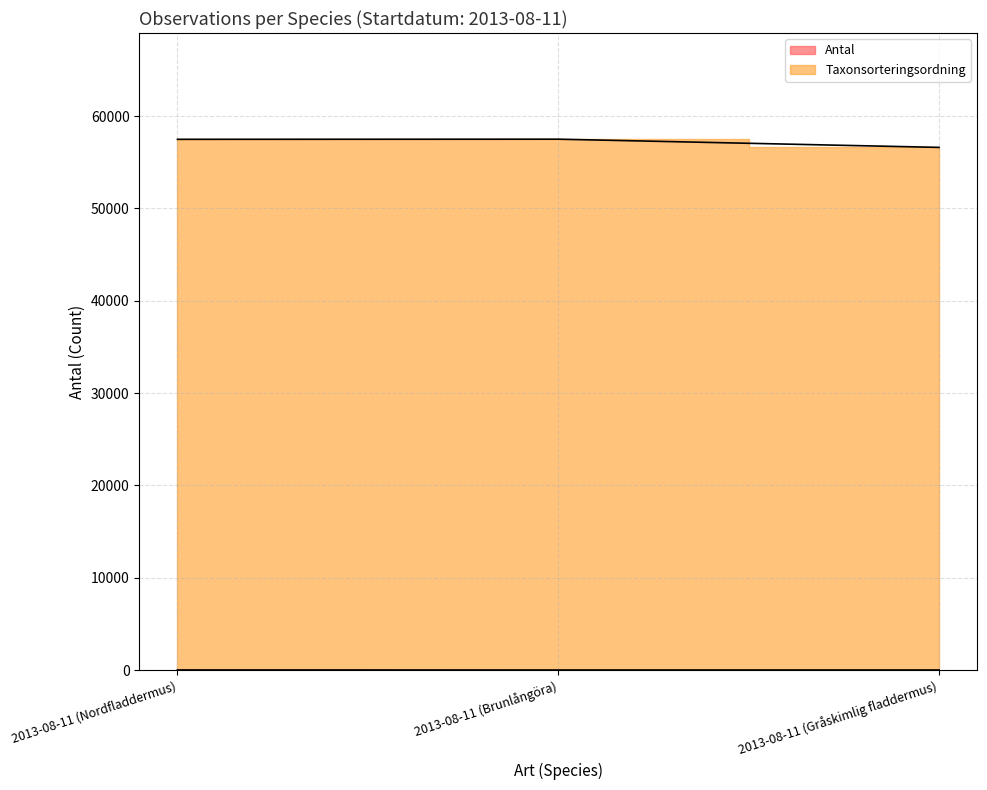

At how many categories does at least one series exceed 45645?

3